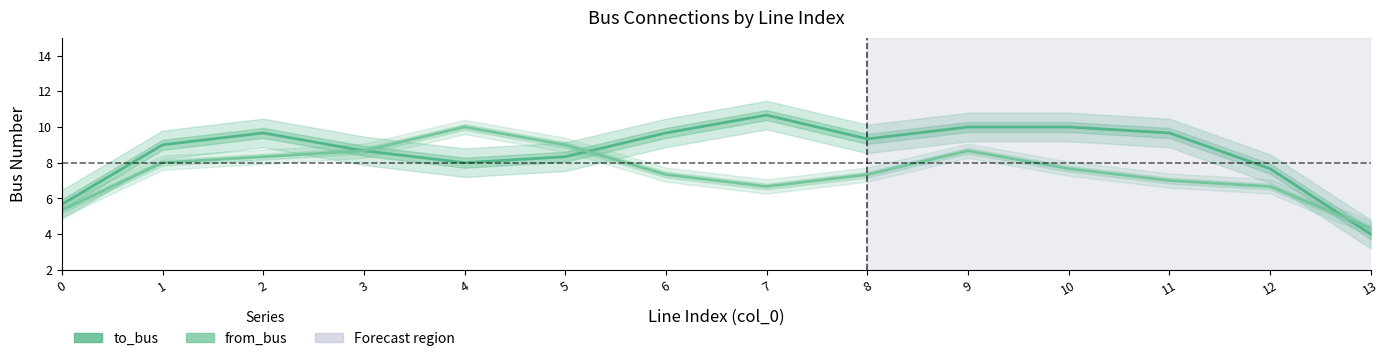

What is the difference between the second highest and minimum values in the to_bus series?

6.0